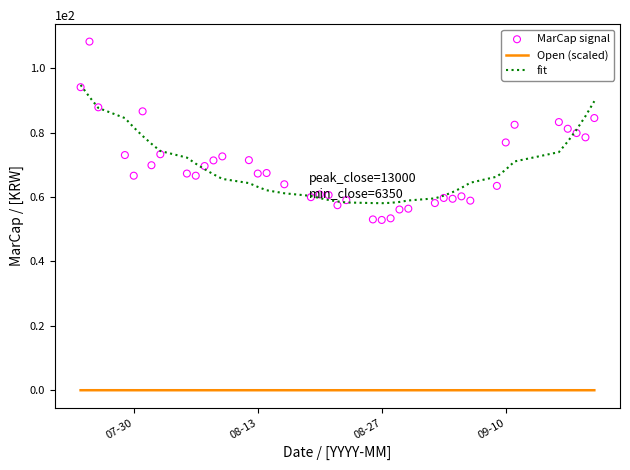

What is the lowest value of the fit series?

58.1